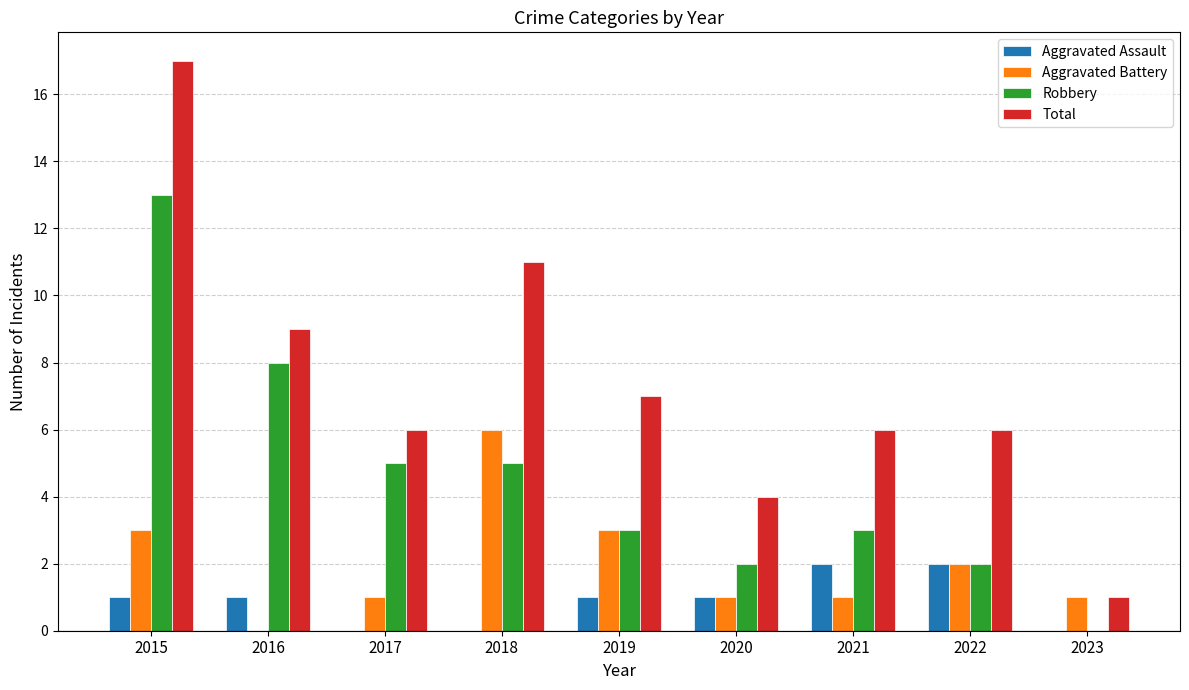

The value of Robbery at 2015 is 13. True or false?

True